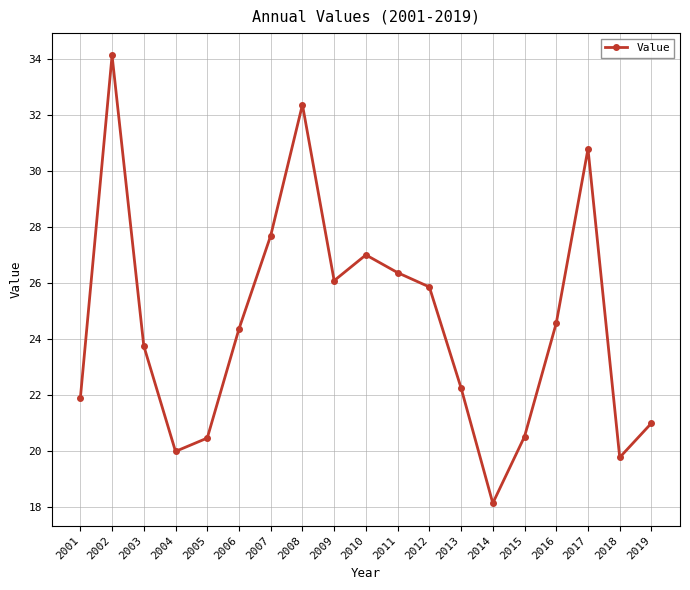

What value does the data have at 2003?

23.8